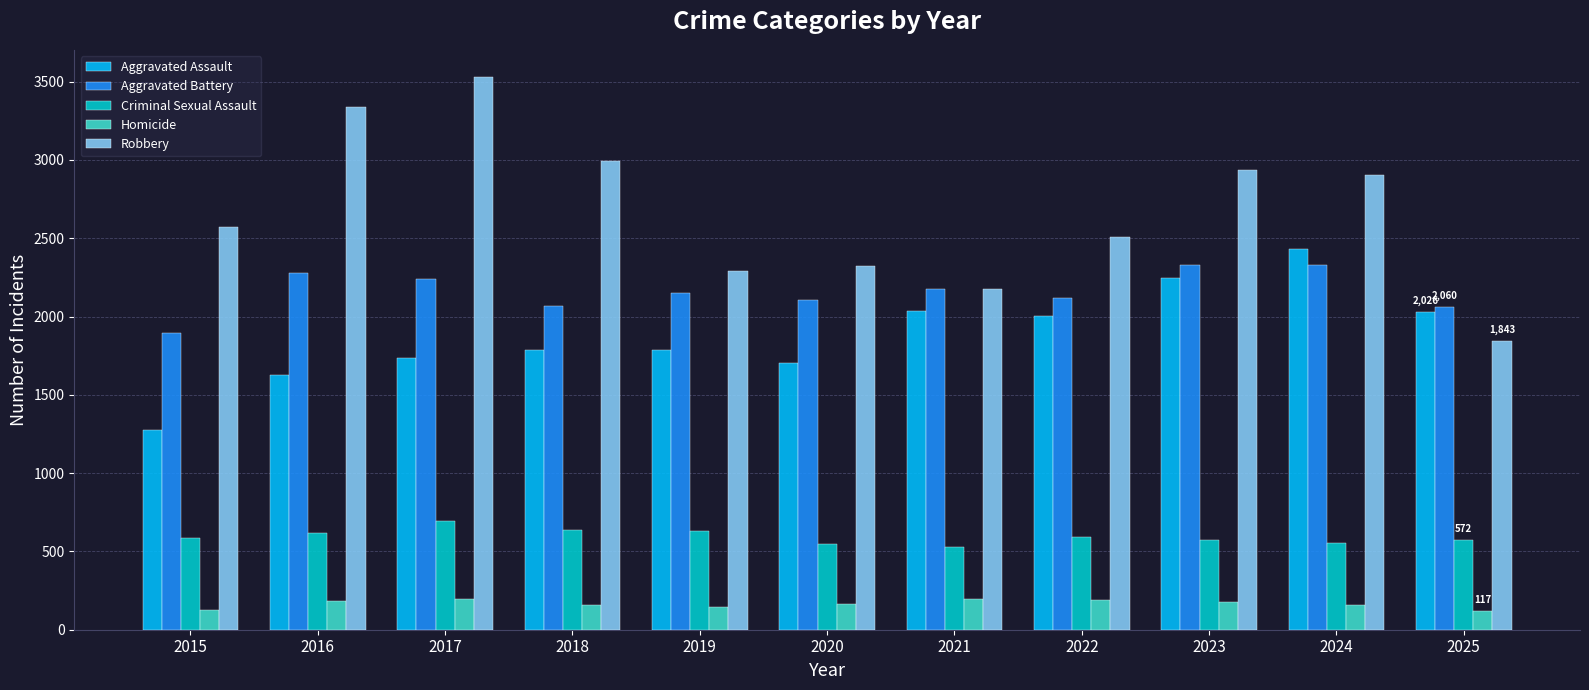

The Aggravated Battery series shows 3443 at 2016. True or false?

False